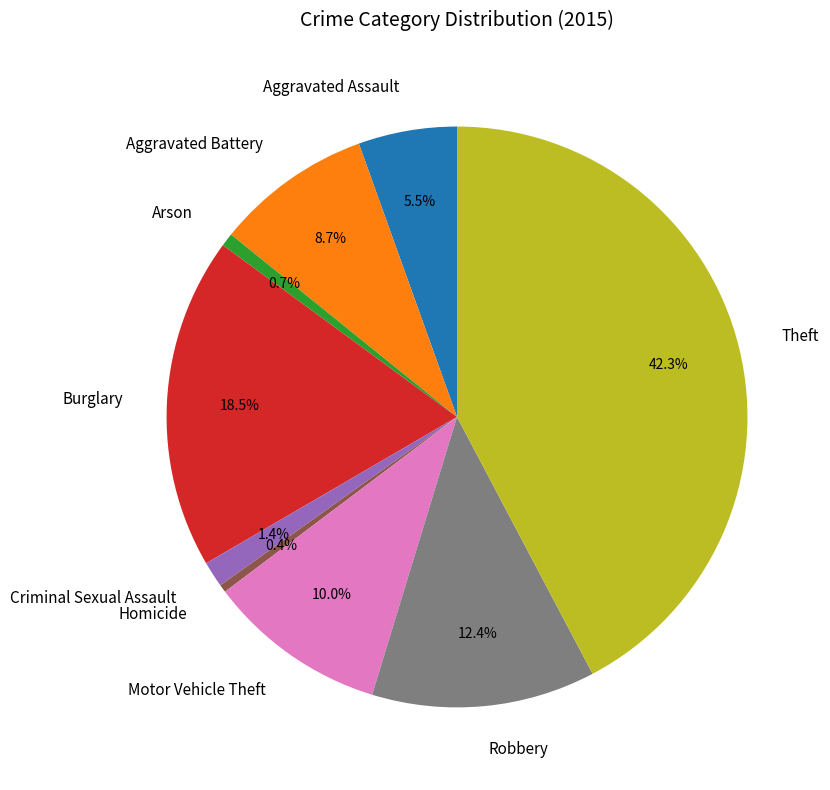

The Theft slice represents 34% of the pie. True or false?

False